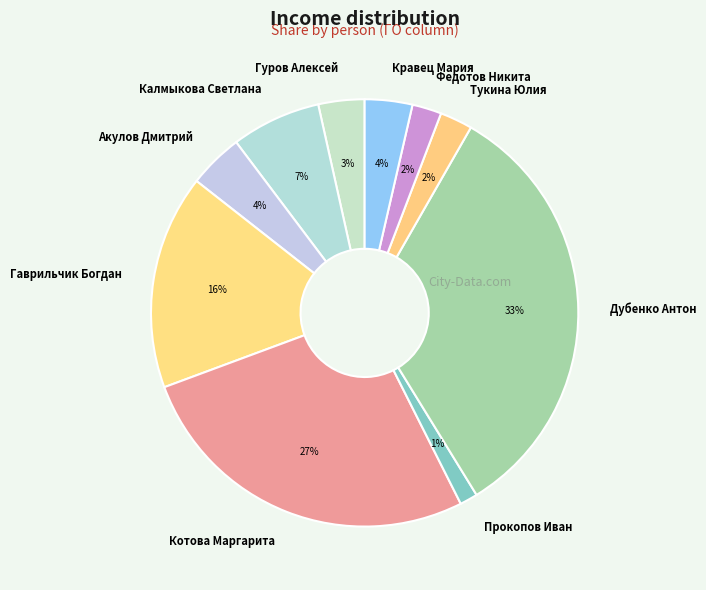

How many slices are in this pie chart?

10